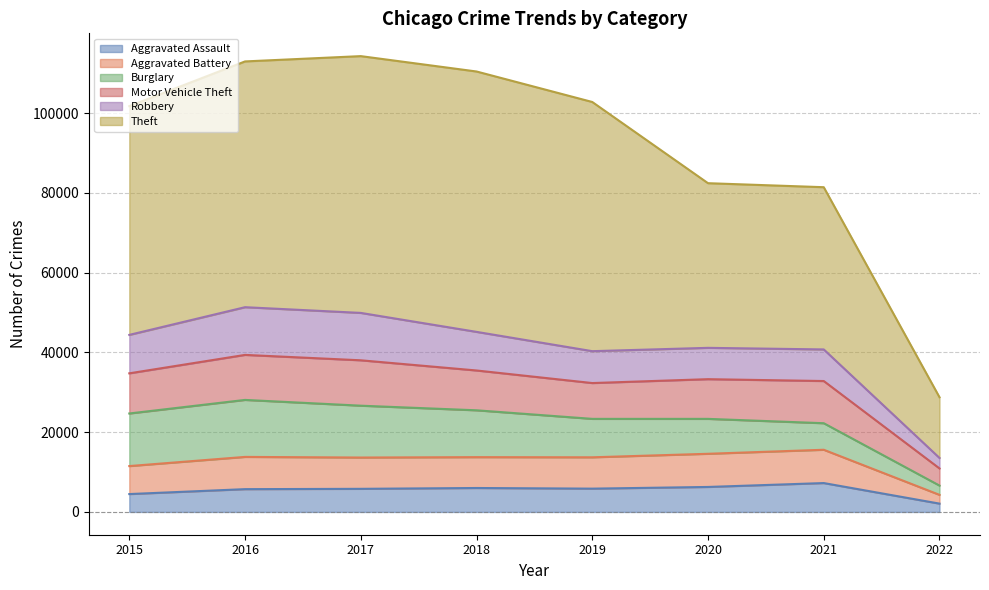

Is it true that Aggravated Battery equals 3670 at 2018?

False